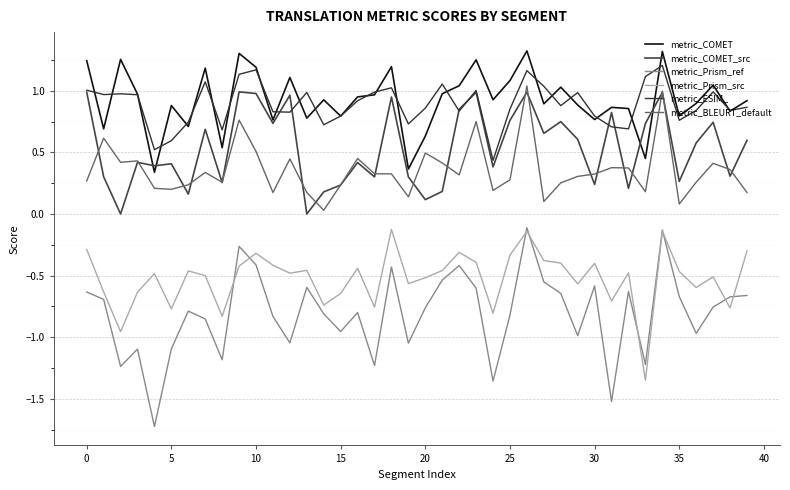

How many lines are shown in the chart?

6